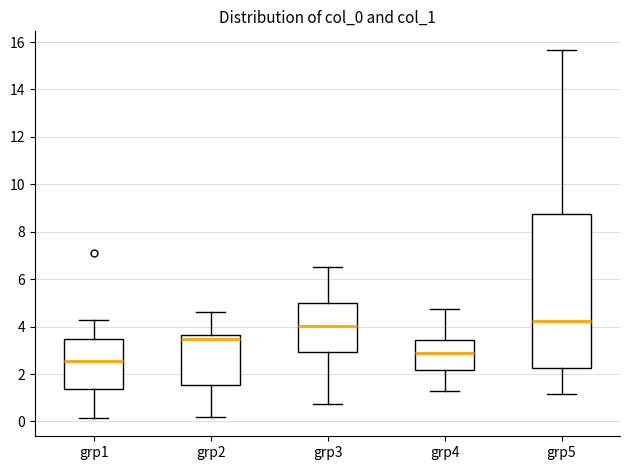

Which box is the tallest, from its lower edge to its upper edge?

grp5